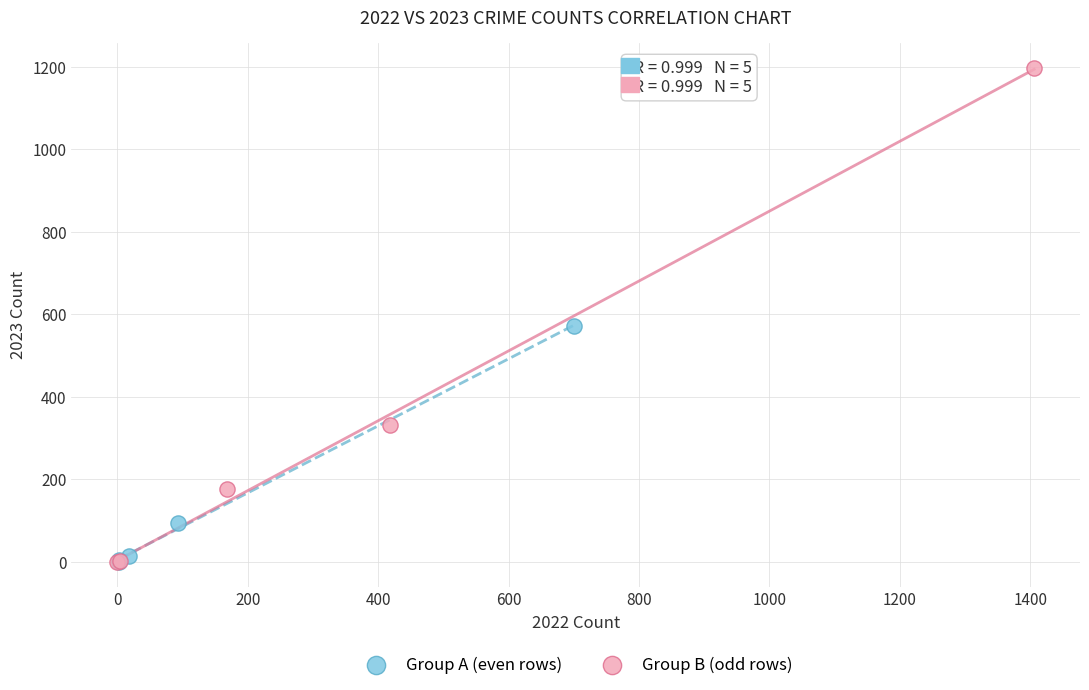

Which series has the widest spread of Y values?

Group B (odd rows)